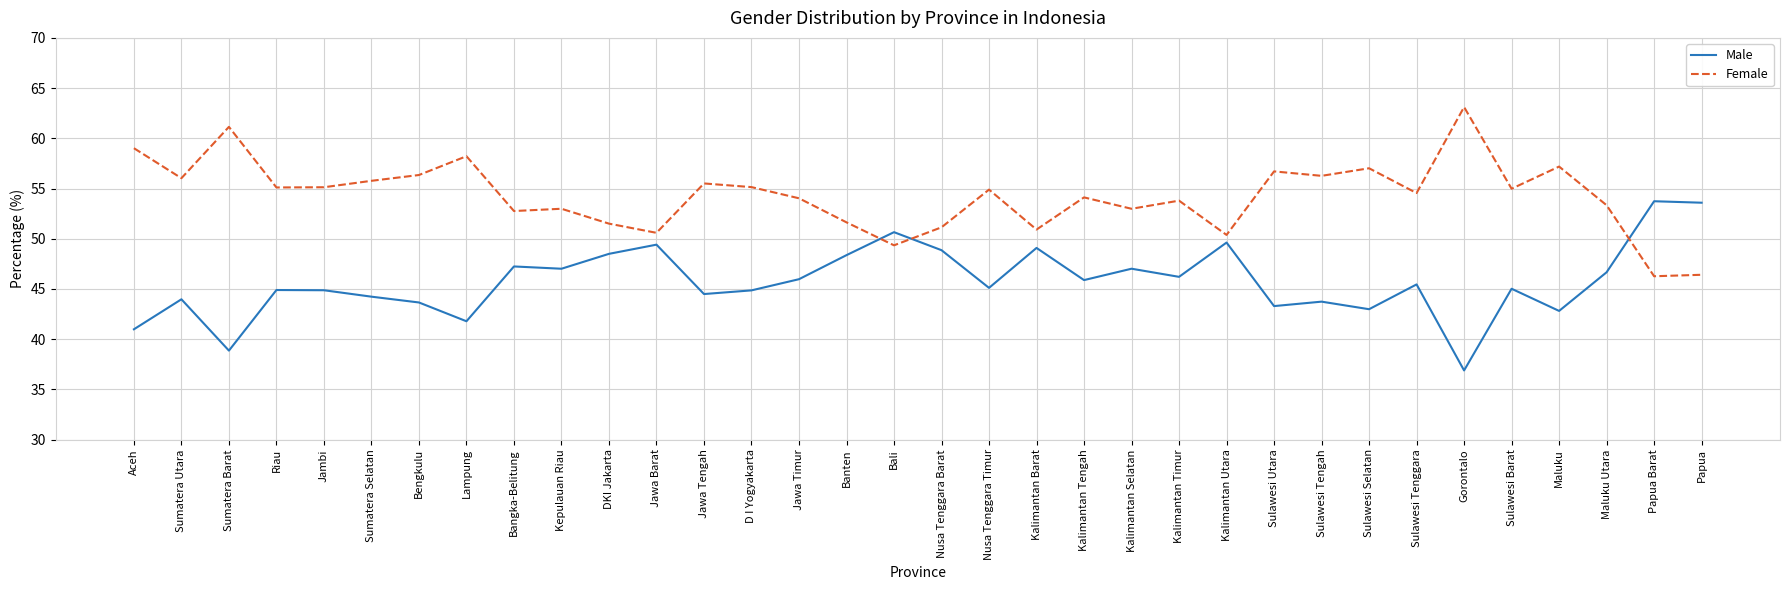

The Male series shows 48.9 at Nusa Tenggara Barat. True or false?

True